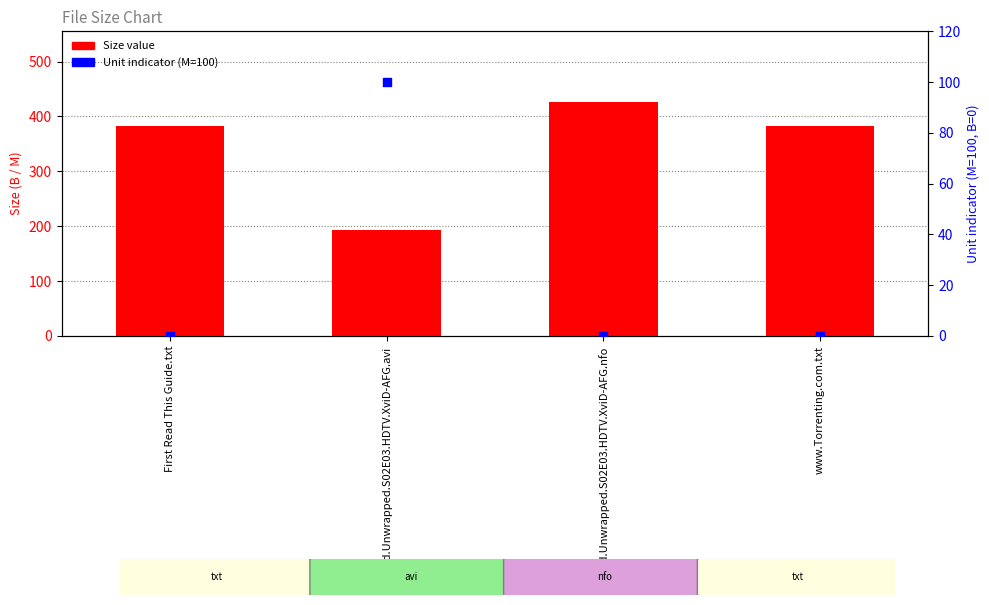

Is the value of Unit: M=100, B=0 at Food.Unwrapped.S02E03.HDTV.XviD-AFG.avi greater than the value of Size at www.Torrenting.com.txt?

No